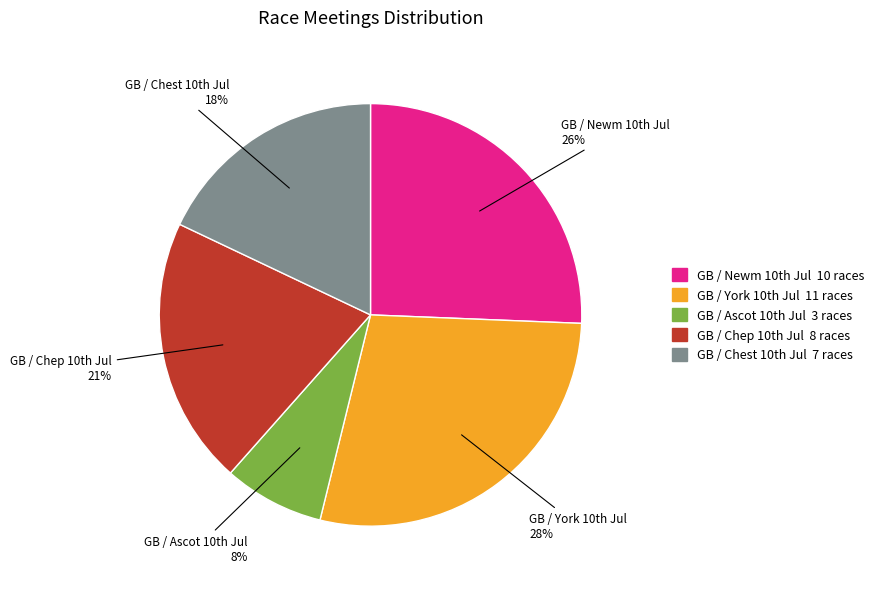

Count the number of slices in the pie.

5